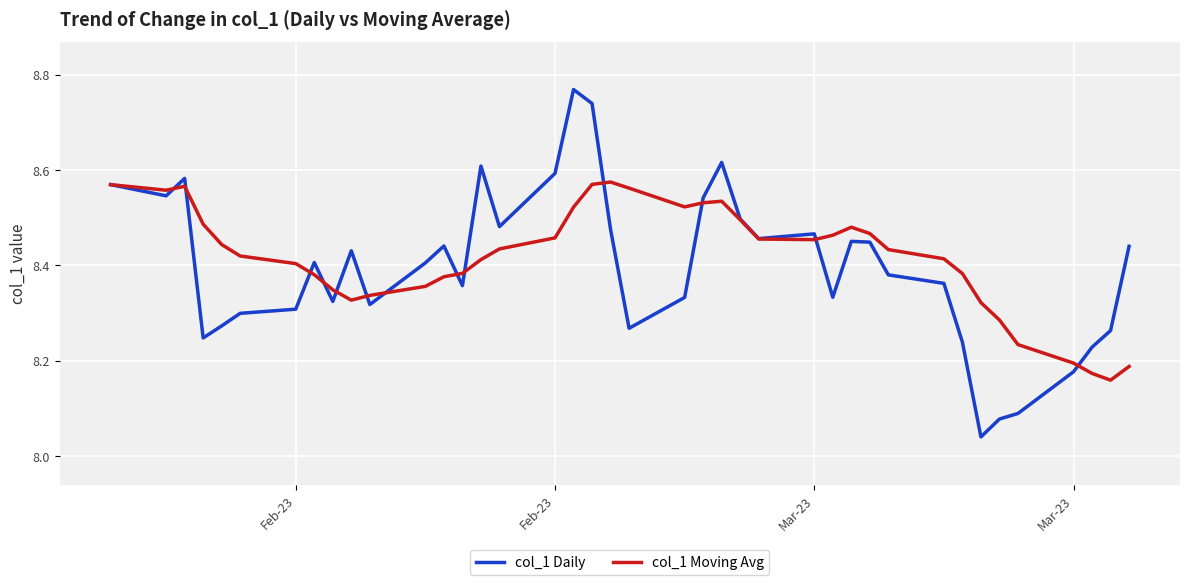

Rank the series by their maximum value, from lowest to highest.

col_1 Moving Avg, col_1 Daily